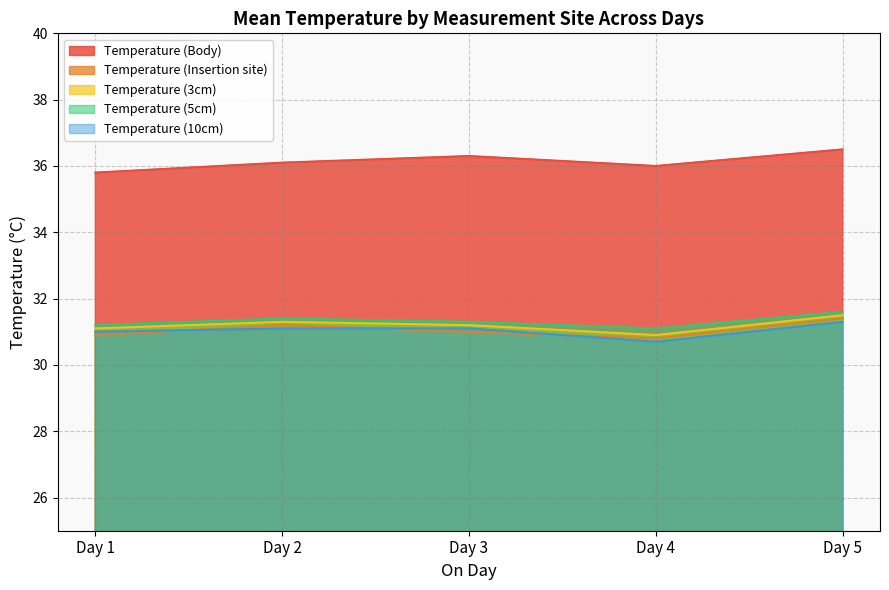

What is the difference between the highest and lowest values at Day 2?

5.0